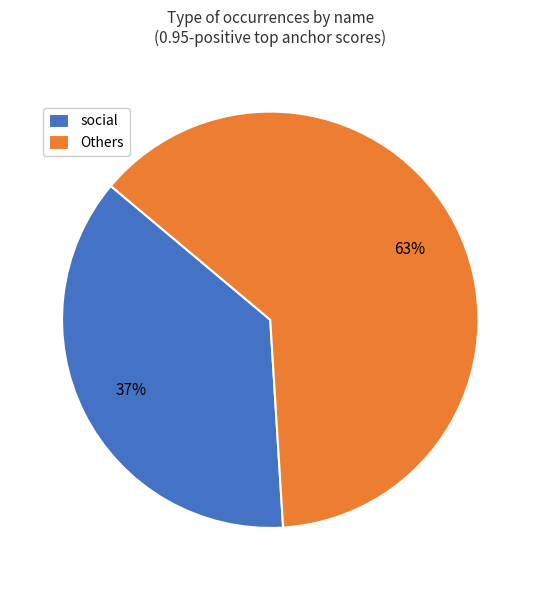

True or false: Others accounts for 68% of the total.

False